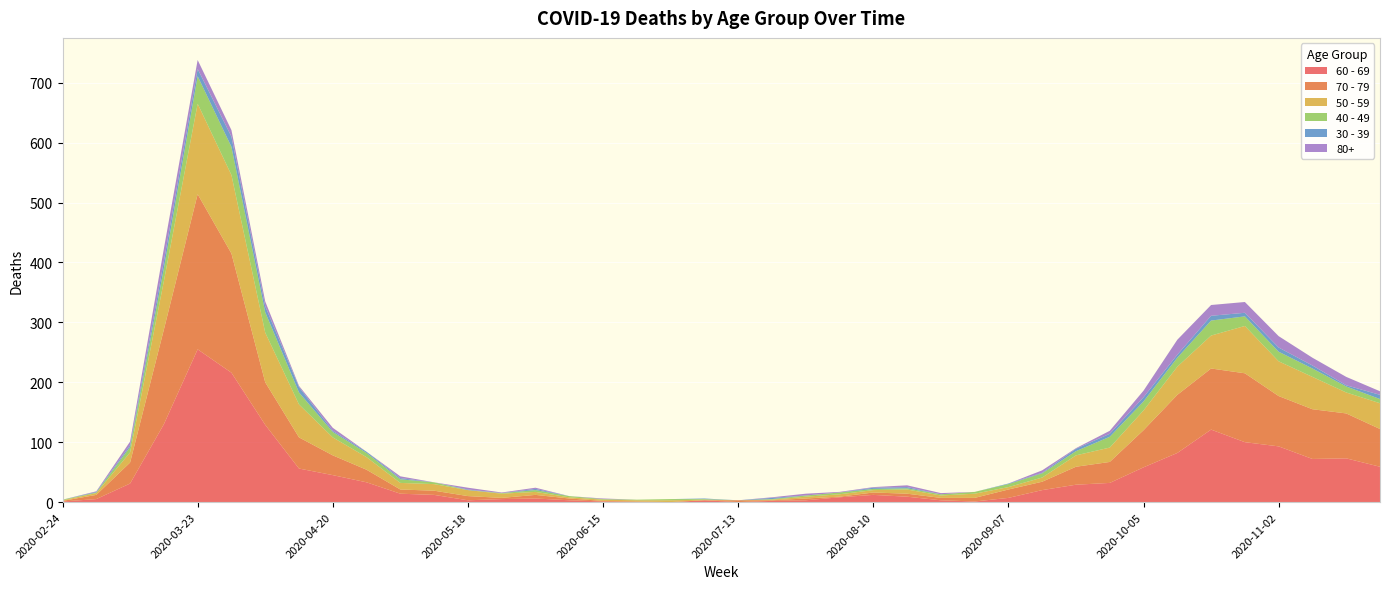

Reading left to right, transcribe all the data shown in this chart.

60 - 69: 1	5	31	130	255	216	129	56	45	33	14	12	3	5	6	3	1	0	0	3	0	2	3	8	12	9	3	1	7	20	29	32	58	82	121	100	93	72	73	59
70 - 79: 1	7	35	158	259	199	71	52	33	21	7	7	7	2	6	3	1	1	0	0	3	1	3	1	4	5	4	6	14	14	30	35	62	97	102	115	84	83	75	63
50 - 59: 1	3	17	81	151	131	83	55	30	21	11	11	10	7	5	2	2	2	3	1	0	1	3	4	4	7	4	7	4	7	19	24	33	47	55	79	58	54	35	43
40 - 49: 1	1	9	21	46	47	34	20	9	7	6	3	0	1	3	2	1	1	2	1	0	1	2	3	2	2	2	3	5	7	7	18	15	15	25	16	16	14	10	7
30 - 39: 0	1	3	12	12	17	10	9	2	2	2	0	1	0	2	0	0	0	0	1	0	2	0	0	2	2	0	0	1	1	4	5	7	5	8	6	7	5	2	7
80+: 0	1	6	21	15	11	8	2	5	0	3	0	3	1	2	0	1	0	0	0	0	1	3	1	1	3	2	0	0	4	1	5	11	25	18	18	19	13	14	6